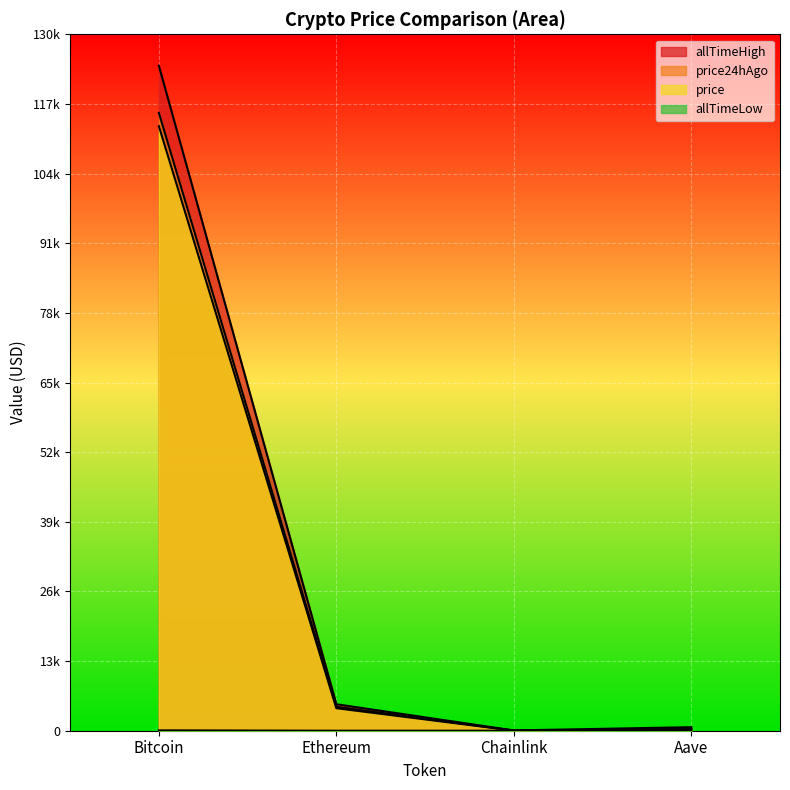

What is the minimum value for allTimeLow?

0.1